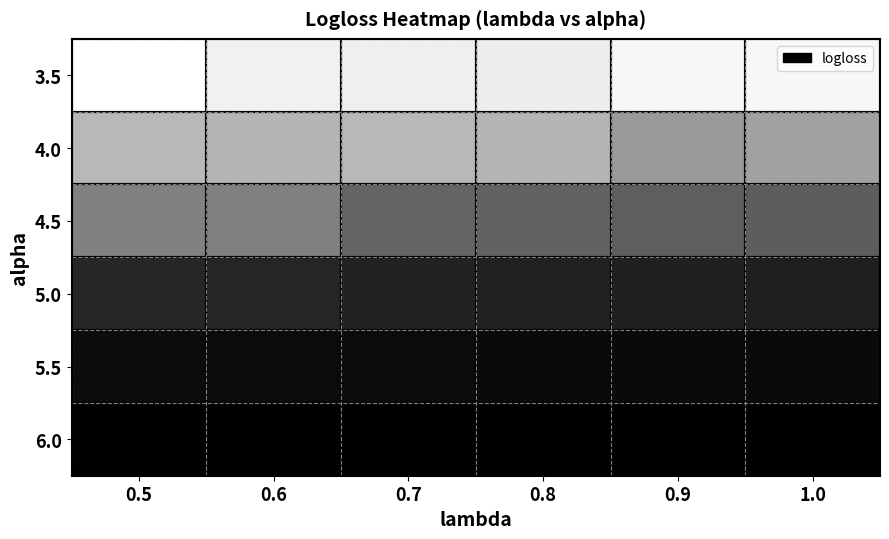

What is the greatest value displayed?

0.7